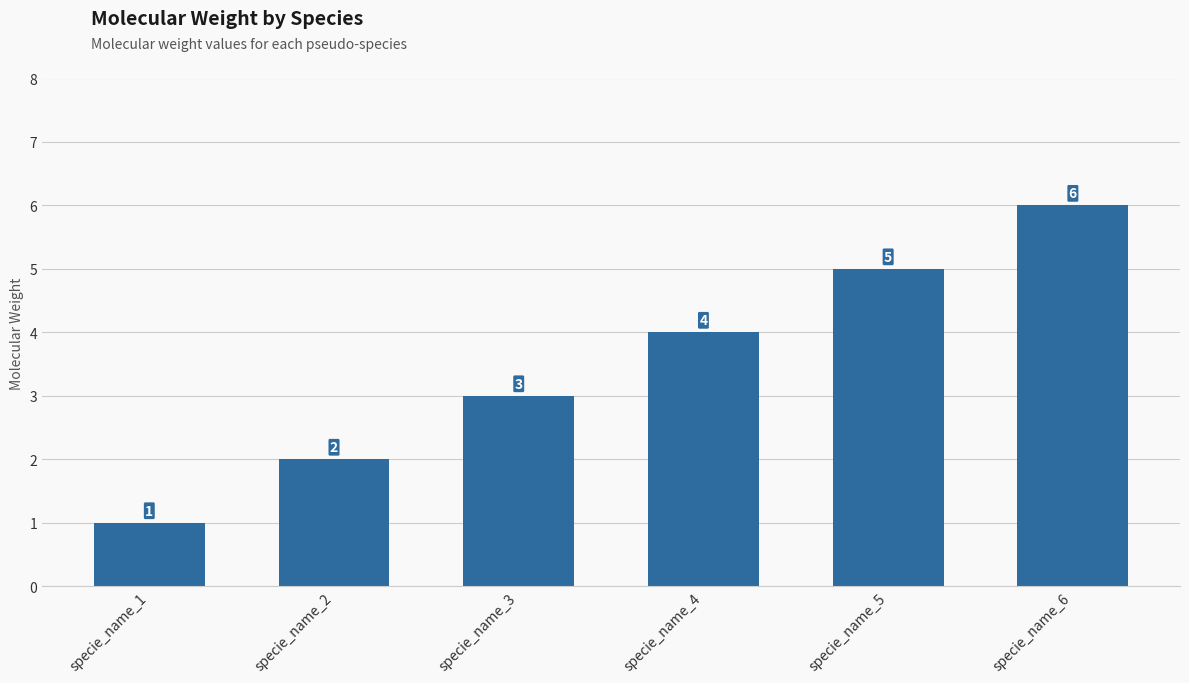

How many data points are less than 4?

3